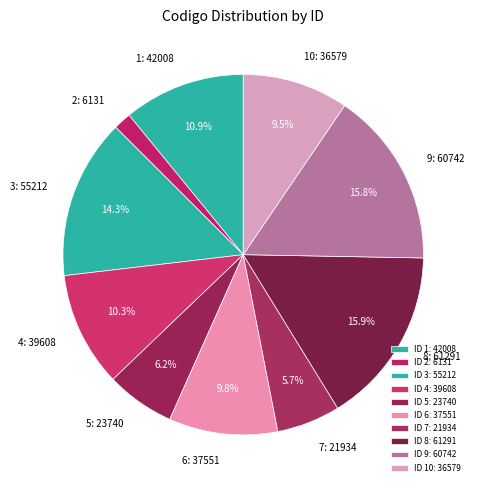

How many slices are in this pie chart?

10